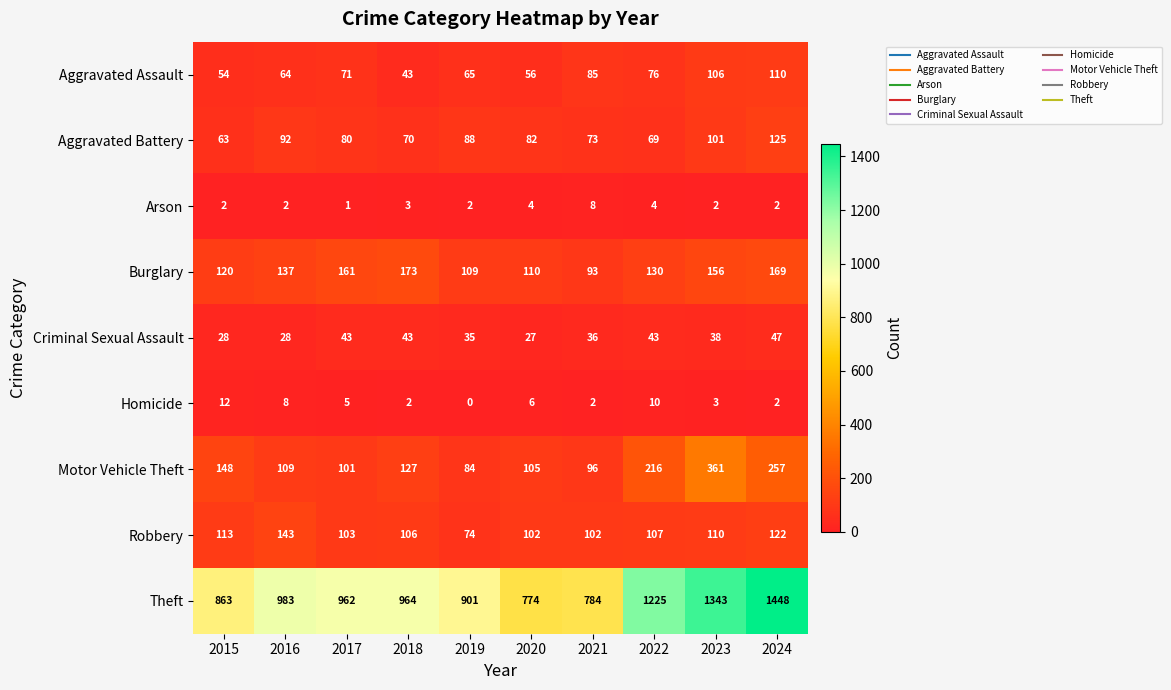

What is the difference between the Aggravated Battery values at 2018 and 2023?

31